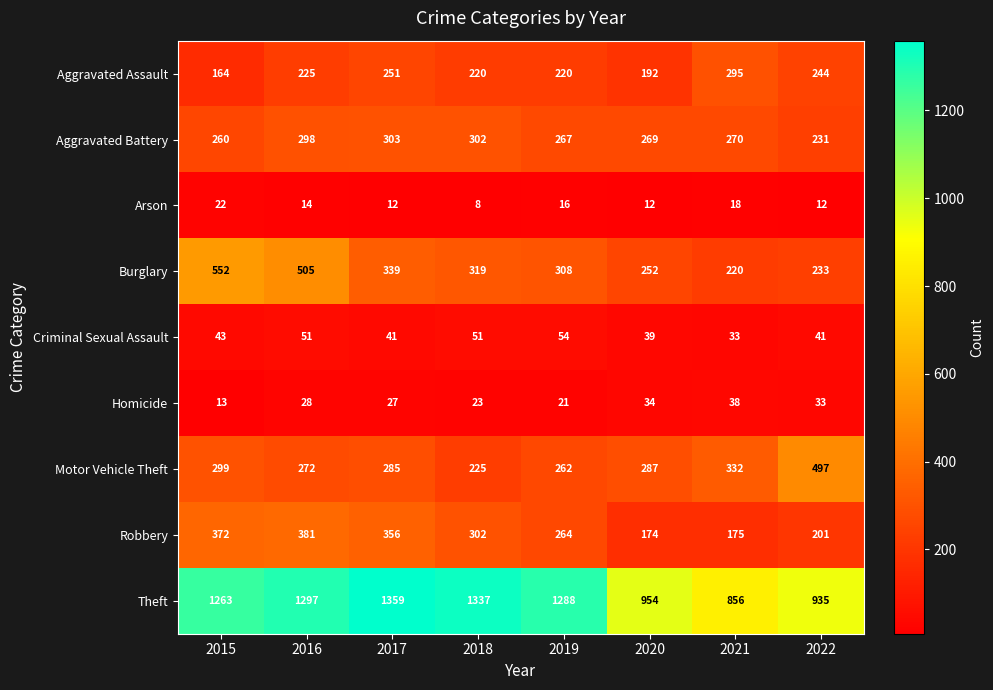

Is the value of Aggravated Battery at 2015 greater than the value of Arson at 2020?

Yes